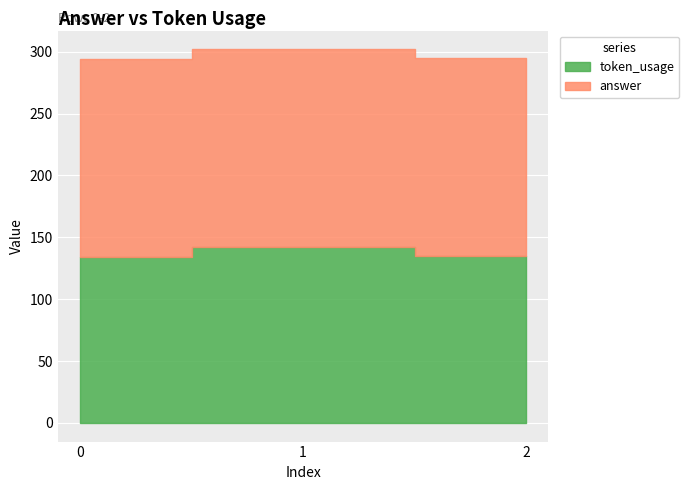

What is the value of the answer point at the 2nd from the left?

160